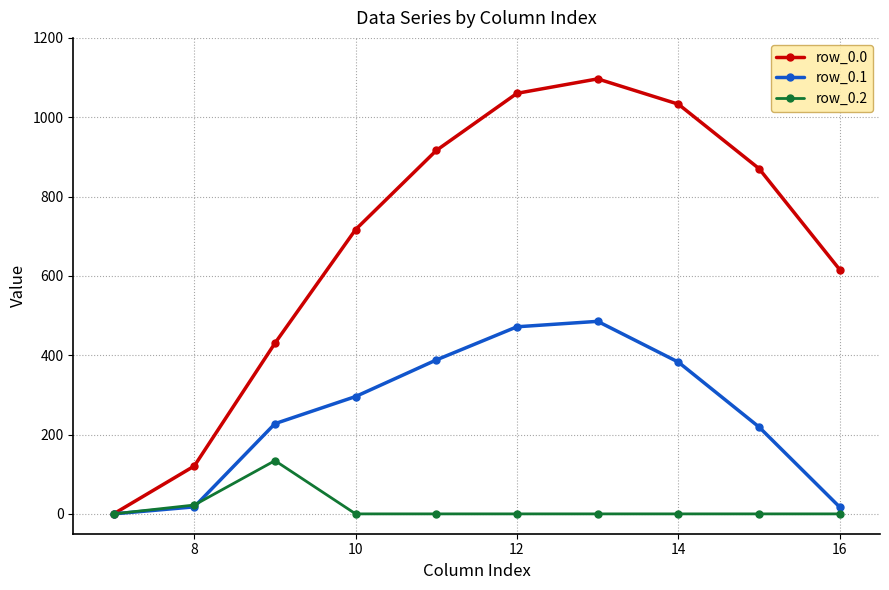

What is the difference between the second highest and second lowest values in the row_0.0 series?

939.6